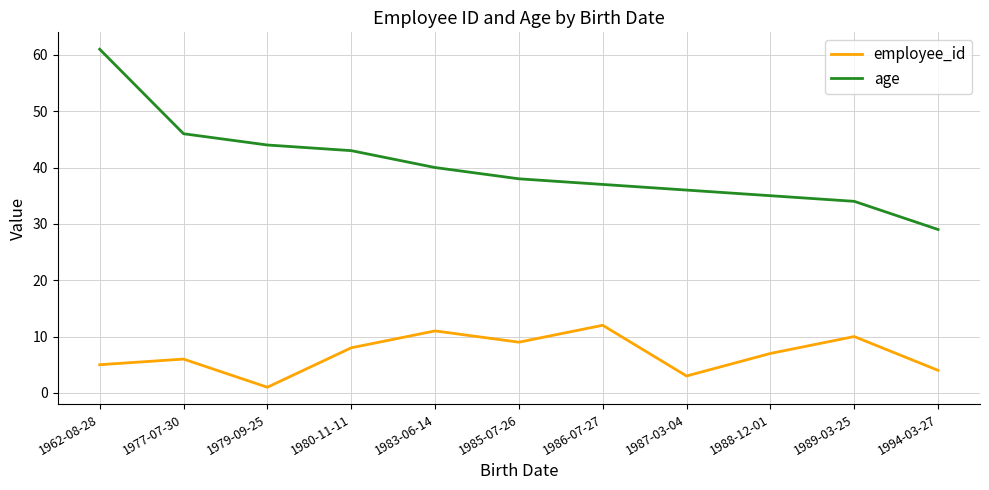

What position from the left is 1994-03-27?

11